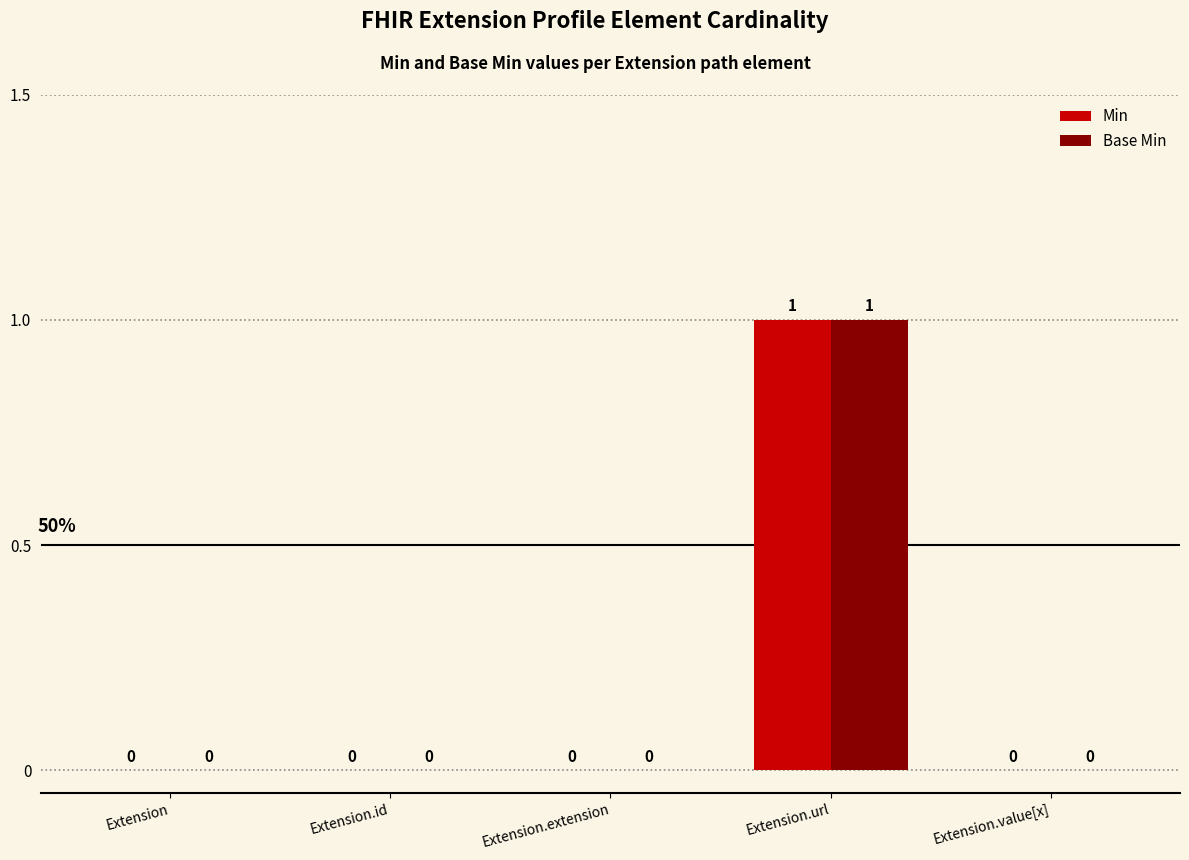

Reading left to right, list all the values displayed in this chart.

Min: Extension=0	Extension.id=0	Extension.extension=0	Extension.url=1	Extension.value[x]=0
Base Min: Extension=0	Extension.id=0	Extension.extension=0	Extension.url=1	Extension.value[x]=0